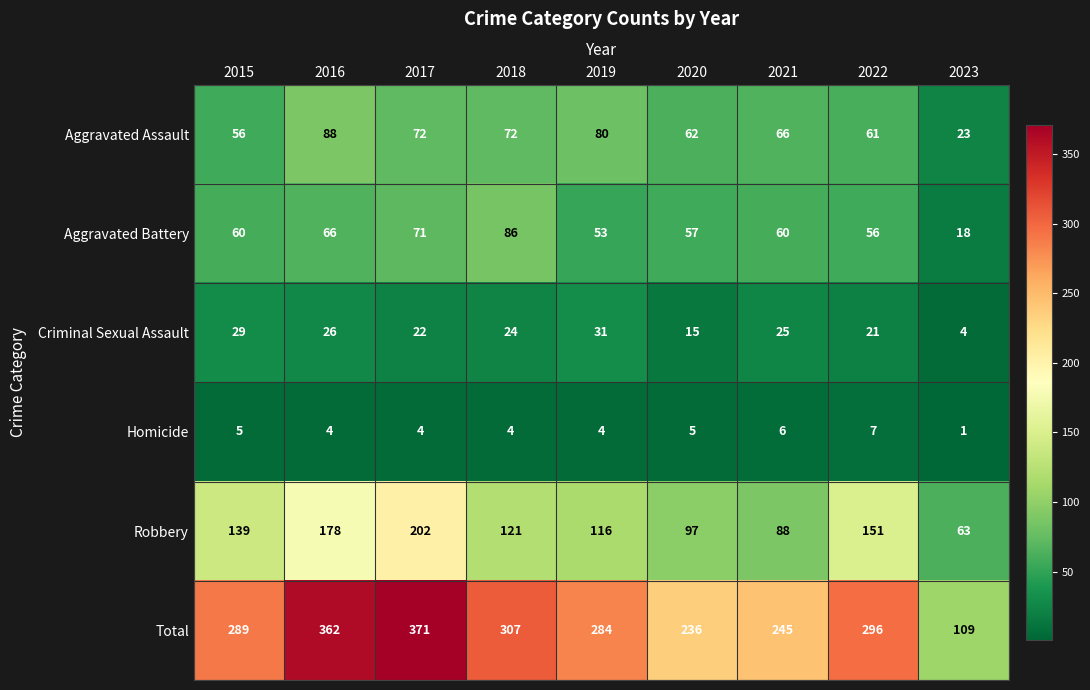

List the series in order of their peak value, highest first.

Total, Robbery, Aggravated Assault, Aggravated Battery, Criminal Sexual Assault, Homicide